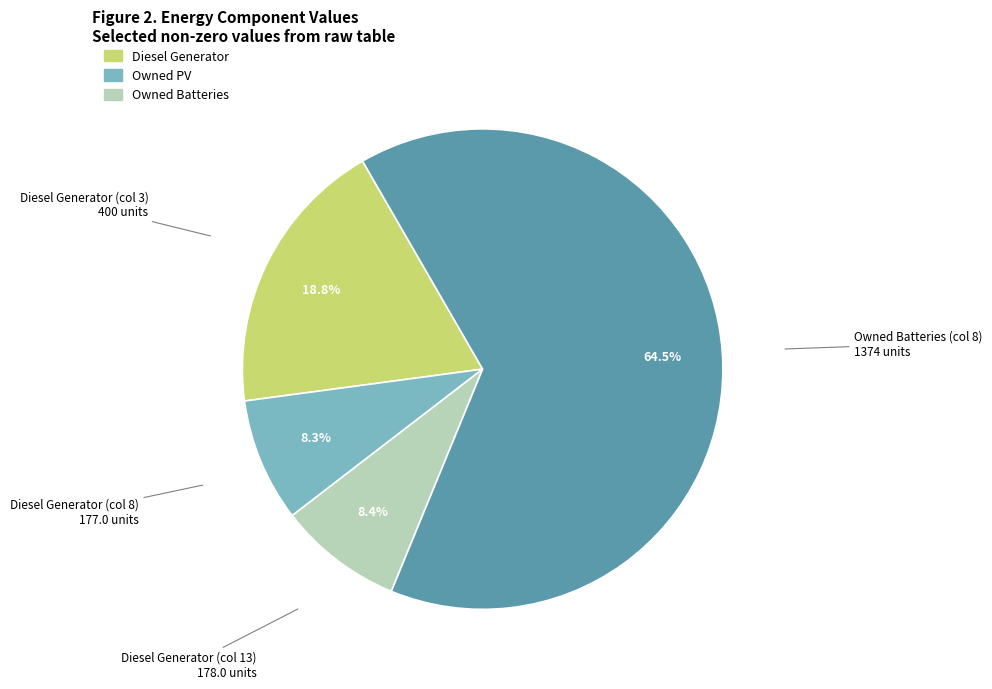

Is there a majority slice in this chart?

Yes